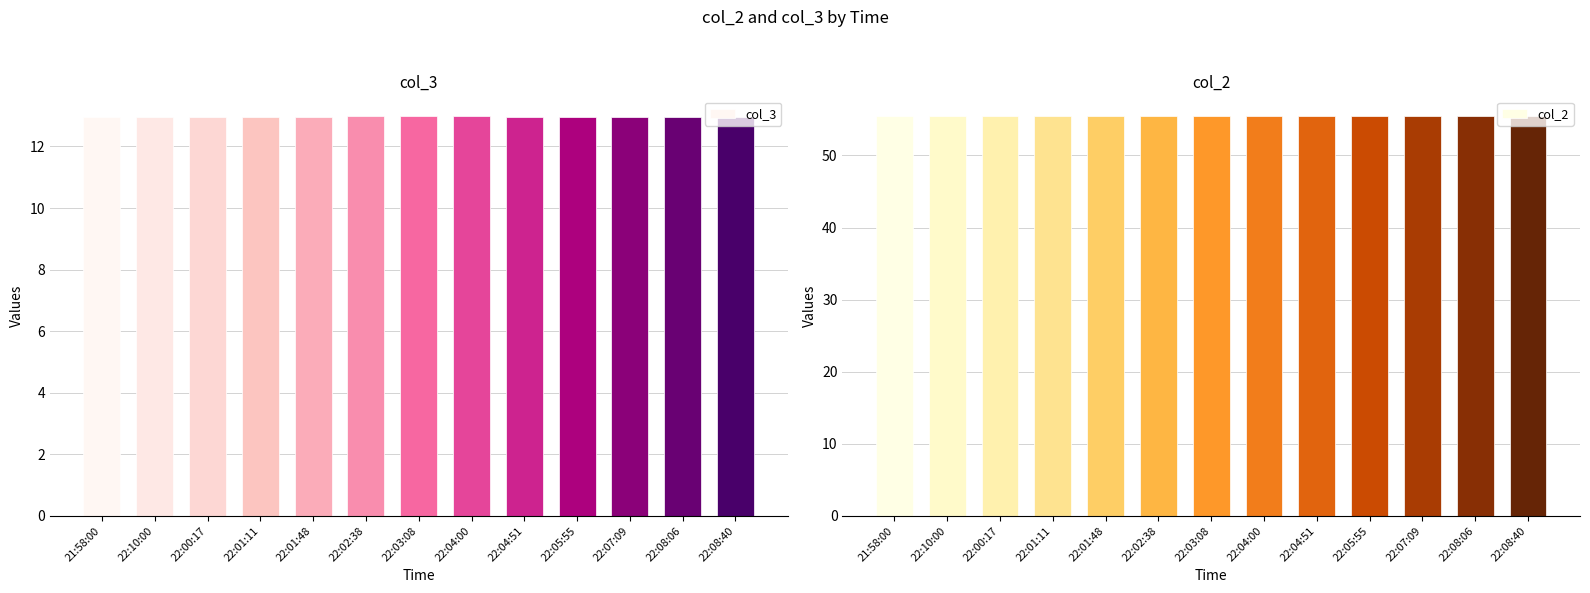

What is the maximum value shown in the chart?

55.4